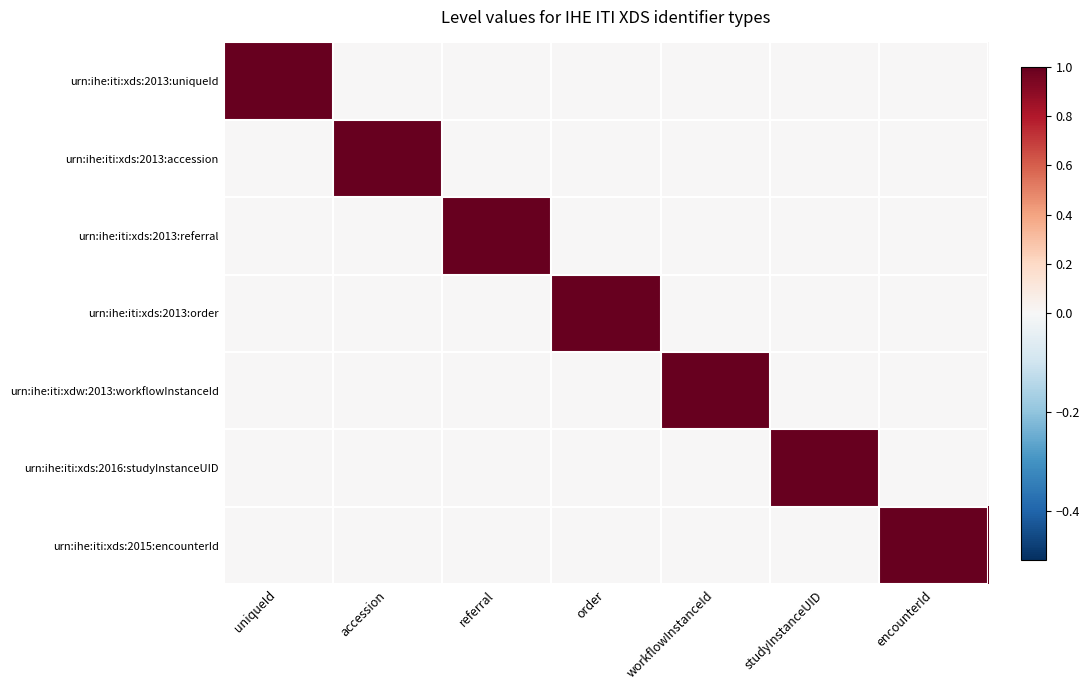

At which category is the sum across all series the highest?

uniqueId